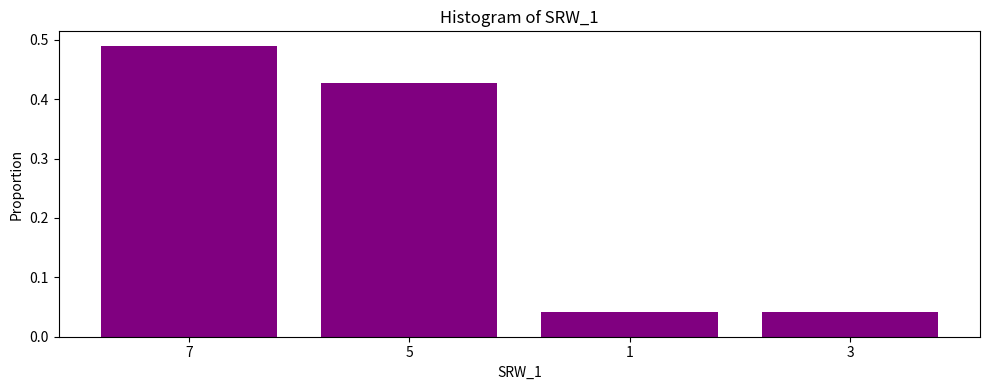

Is it true that the value at 5 is 0.3?

False